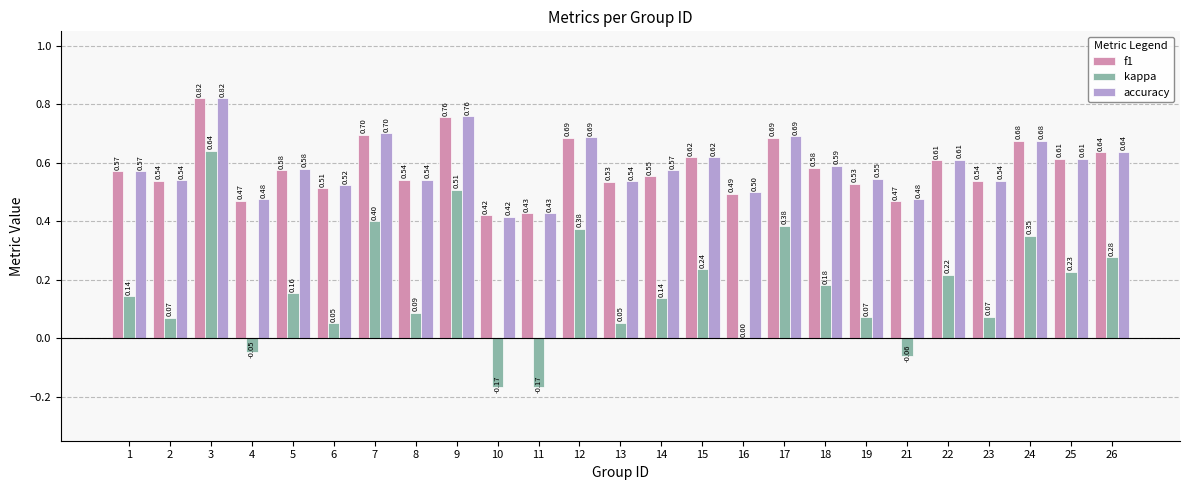

What is the total value across all series at 19?

1.1